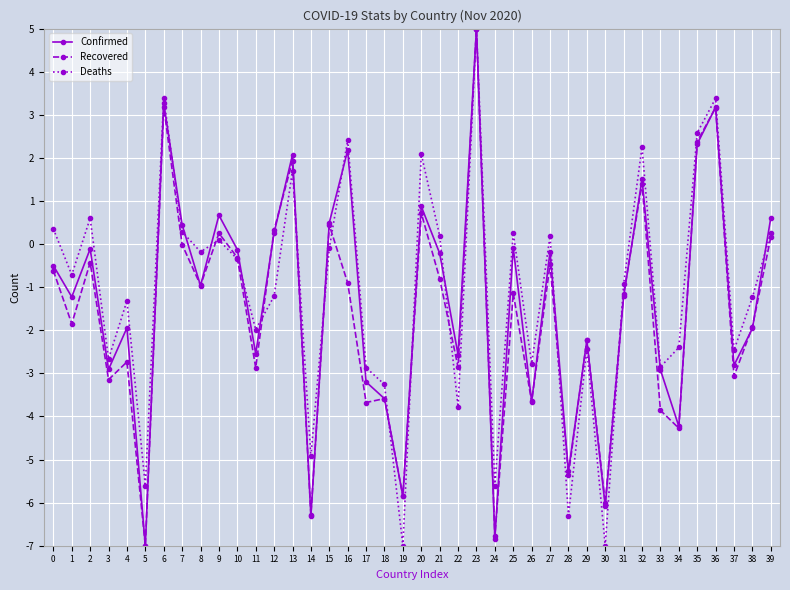

Which series has the largest total across all categories?

Deaths